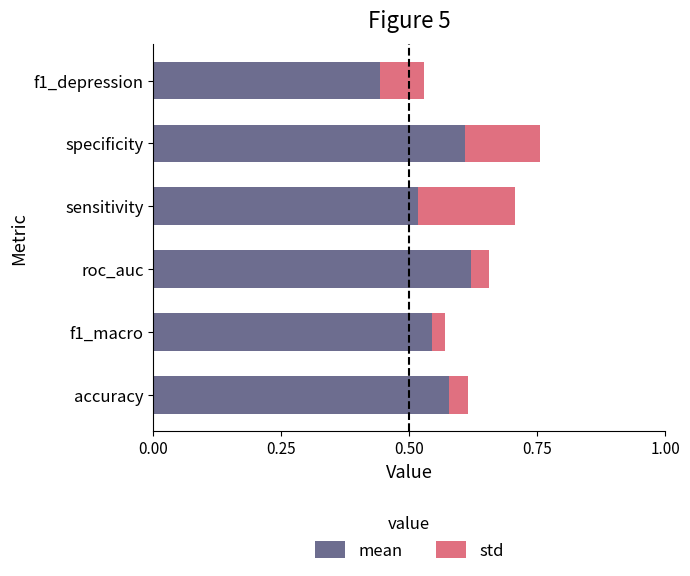

At which label does mean reach its minimum?

f1_depression